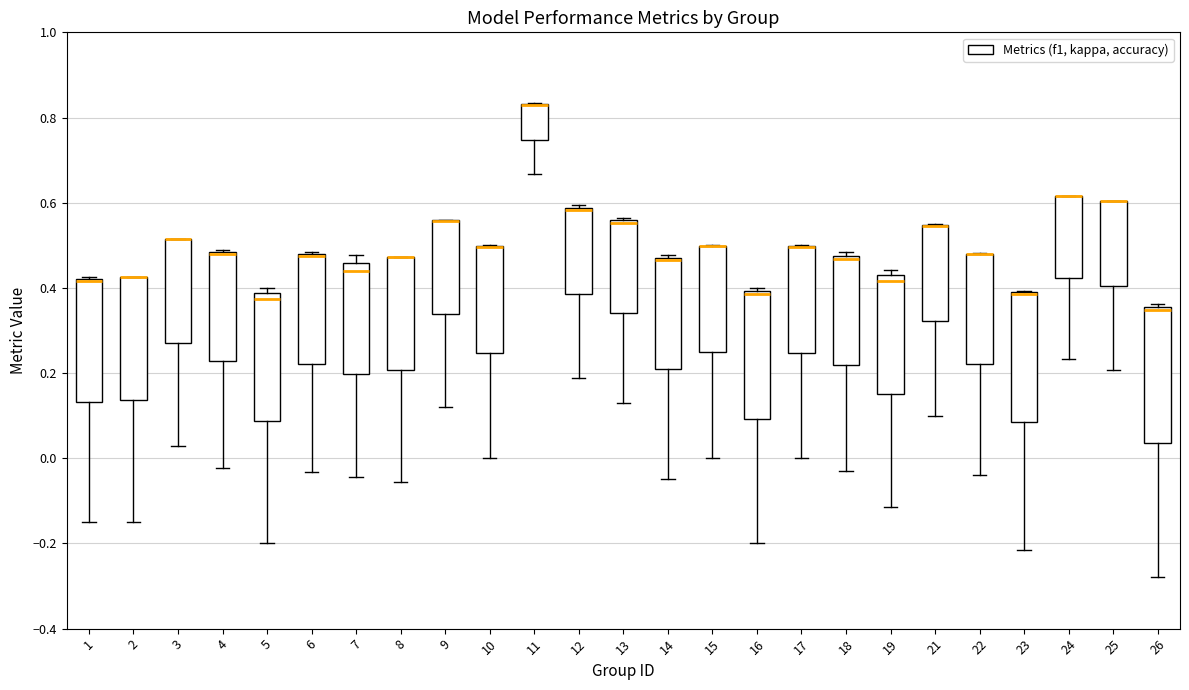

Reading left to right, transcribe this box plot: for each box, give where its median line is, the range the box spans, and where its two whiskers end, as read against the y-axis. The values are not printed on the chart, so give them approximately, as read against the axis.

1: median 0.42 (drawn on the box's upper edge), box 0.14 to 0.42, whiskers -0.14 to 0.42
2: median 0.42 (drawn on the box's upper edge), box 0.14 to 0.42, whiskers -0.14 to 0.42
3: median 0.52 (drawn on the box's upper edge), box 0.28 to 0.52, whiskers 0.02 to 0.52
4: median 0.48 (drawn on the box's upper edge), box 0.22 to 0.48, whiskers -0.02 to 0.48
5: median 0.38 (just below the box's upper edge), box 0.08 to 0.38, whiskers -0.20 to 0.40
6: median 0.48 (drawn on the box's upper edge), box 0.22 to 0.48, whiskers -0.04 to 0.48
7: median 0.44, box 0.20 to 0.46, whiskers -0.04 to 0.48
8: median 0.48 (drawn on the box's upper edge), box 0.20 to 0.48, whiskers -0.06 to 0.48
9: median 0.56 (drawn on the box's upper edge), box 0.34 to 0.56, whiskers 0.12 to 0.56
10: median 0.50 (drawn on the box's upper edge), box 0.24 to 0.50, whiskers 0.00 to 0.50
11: median 0.82 (drawn on the box's upper edge), box 0.74 to 0.84, whiskers 0.66 to 0.84
12: median 0.58 (drawn on the box's upper edge), box 0.38 to 0.58, whiskers 0.18 to 0.60
13: median 0.56 (just below the box's upper edge), box 0.34 to 0.56, whiskers 0.14 to 0.56 (just above the box's upper edge)
14: median 0.46 (drawn on the box's upper edge), box 0.20 to 0.48, whiskers -0.04 to 0.48
15: median 0.50 (drawn on the box's upper edge), box 0.24 to 0.50, whiskers 0.00 to 0.50
16: median 0.38, box 0.10 to 0.40, whiskers -0.20 to 0.40 (just above the box's upper edge)
17: median 0.50 (drawn on the box's upper edge), box 0.24 to 0.50, whiskers 0.00 to 0.50
18: median 0.46, box 0.22 to 0.48, whiskers -0.04 to 0.48 (just above the box's upper edge)
19: median 0.42 (just below the box's upper edge), box 0.16 to 0.42, whiskers -0.12 to 0.44
21: median 0.54 (drawn on the box's upper edge), box 0.32 to 0.54, whiskers 0.10 to 0.56
22: median 0.48 (drawn on the box's upper edge), box 0.22 to 0.48, whiskers -0.04 to 0.48
23: median 0.38 (drawn on the box's upper edge), box 0.08 to 0.38, whiskers -0.22 to 0.40
24: median 0.62 (drawn on the box's upper edge), box 0.42 to 0.62, whiskers 0.24 to 0.62
25: median 0.60 (drawn on the box's upper edge), box 0.40 to 0.60, whiskers 0.20 to 0.60
26: median 0.34, box 0.04 to 0.36, whiskers -0.28 to 0.36 (just above the box's upper edge)